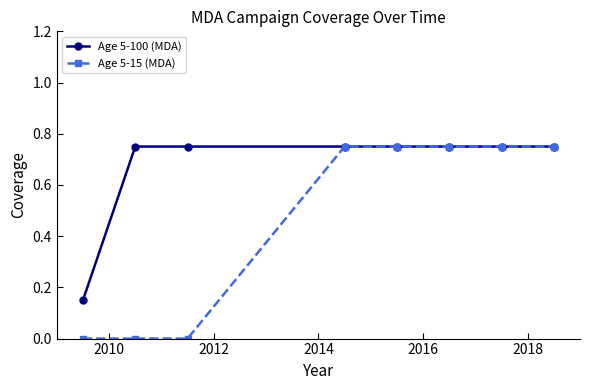

Rank the series by their average value, from lowest to highest.

Age 5-15 (MDA), Age 5-100 (MDA)